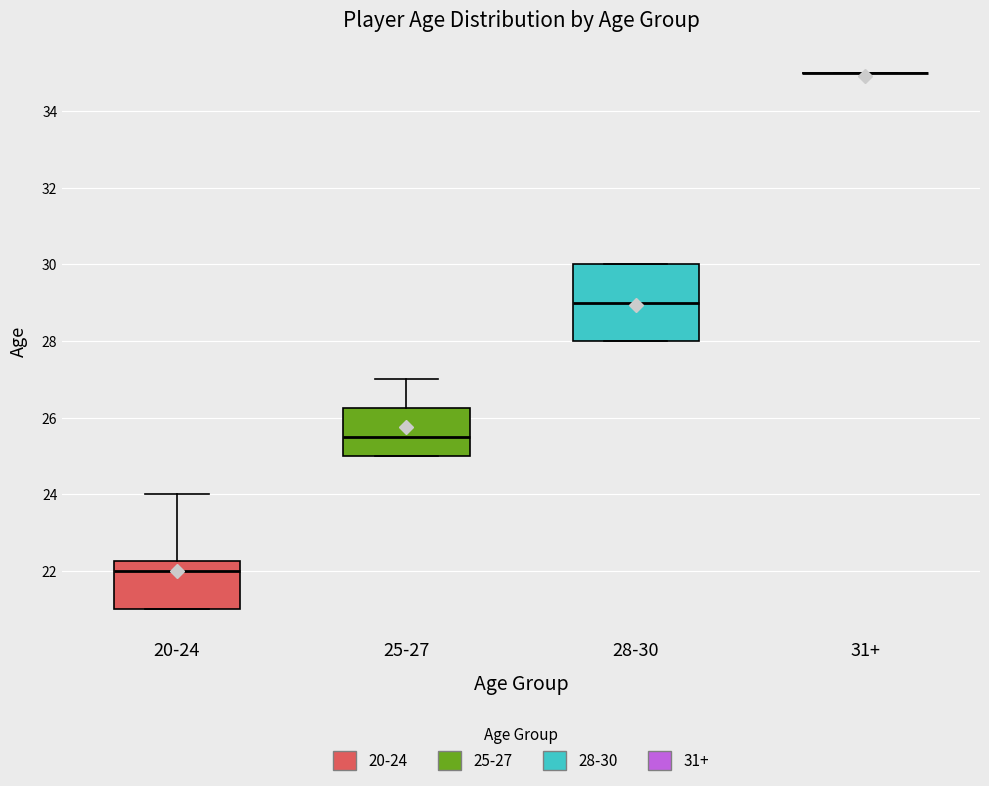

Reading left to right, read every box against the y-axis: the position of its median line, the range the box covers, and the ends of its whiskers. The values are not printed on the chart, so give them approximately, as read against the axis.

20-24: median 22.0, box 21.0 to 22.2, whiskers 21.0 to 24.0
25-27: median 25.6, box 25.0 to 26.2, whiskers 25.0 to 27.0
28-30: median 29.0, box 28.0 to 30.0, whiskers 28.0 to 30.0
31+: box collapsed to a line at 35.0, whiskers 35.0 to 35.0